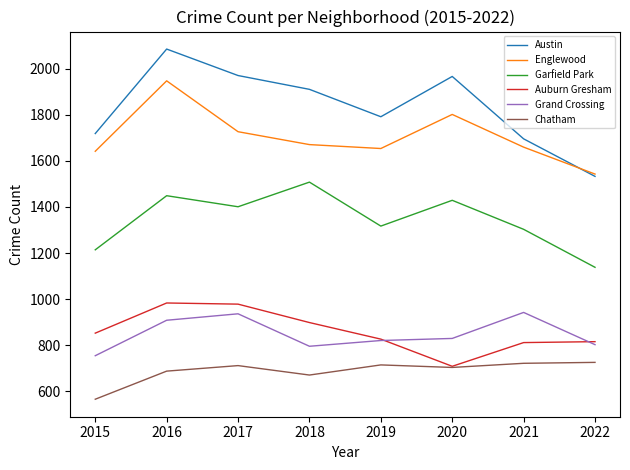

What is the highest value of the Auburn Gresham series?

983